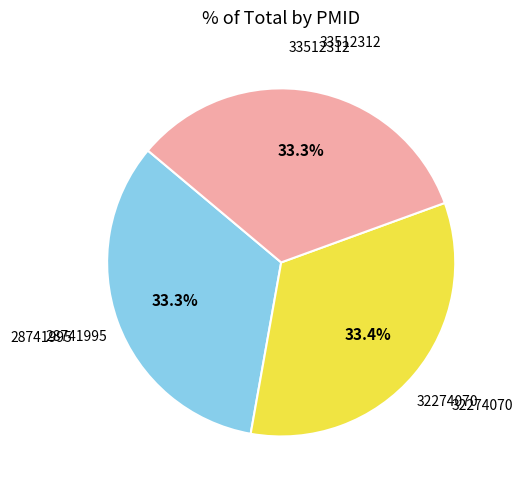

Approximately how many times larger is the value at 28741995 compared to 32274070?

1.0